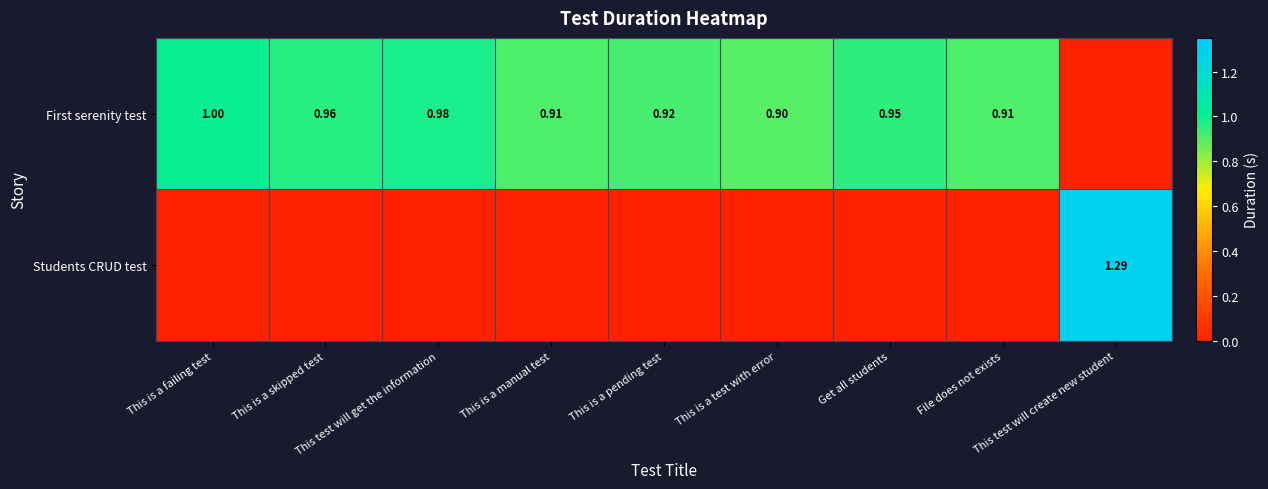

The value of First serenity test at This is a manual test is 1.3. True or false?

False